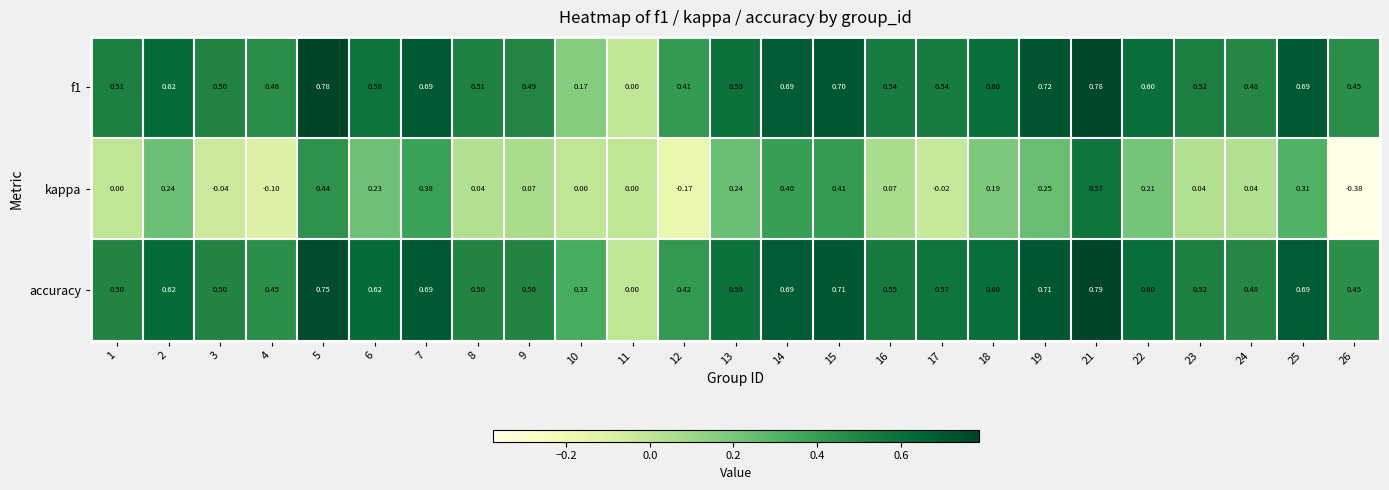

Which series has the largest total across all categories?

accuracy